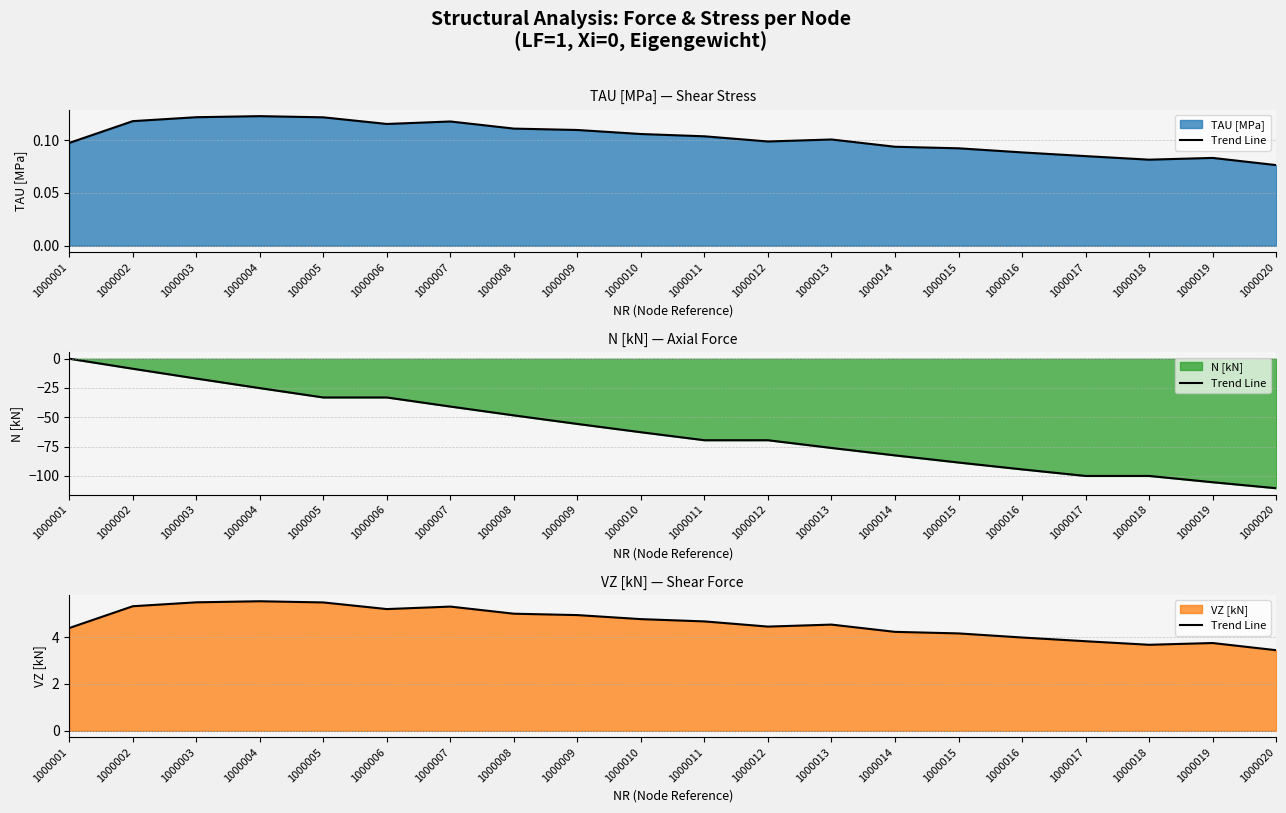

True or false: the data shows 5.5 at 1000003.

True